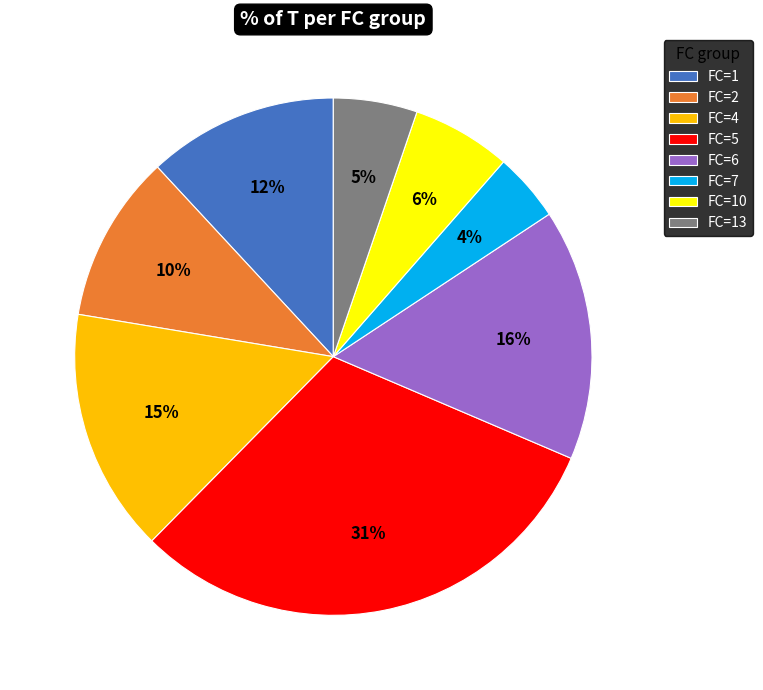

Is the sum of FC=13 and FC=1 greater than half?

No